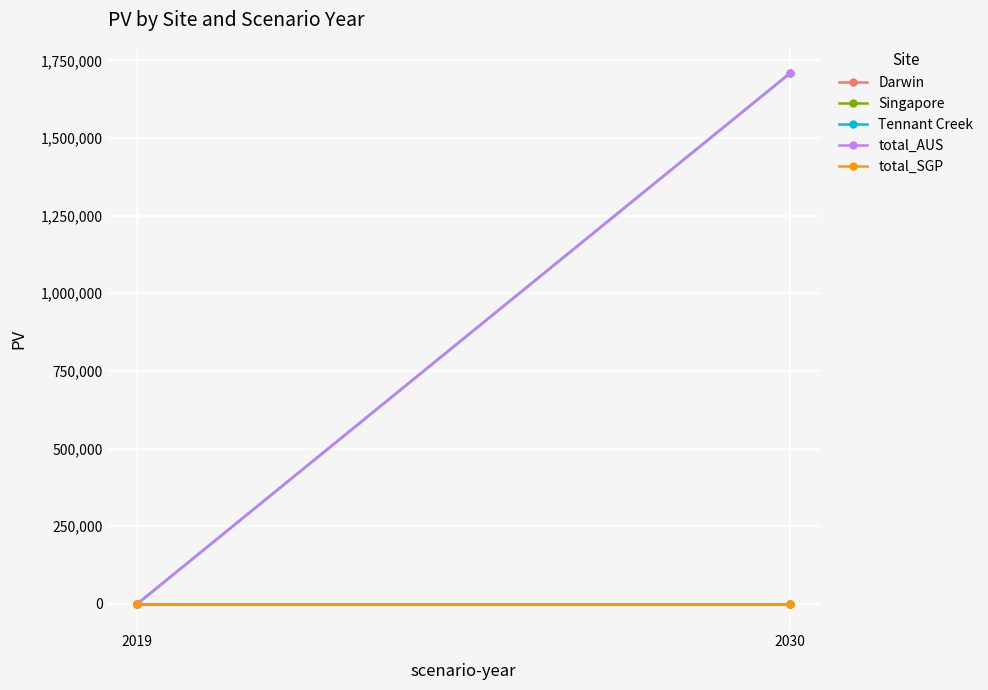

The total_AUS series shows 1708475.1 at 2030. True or false?

True